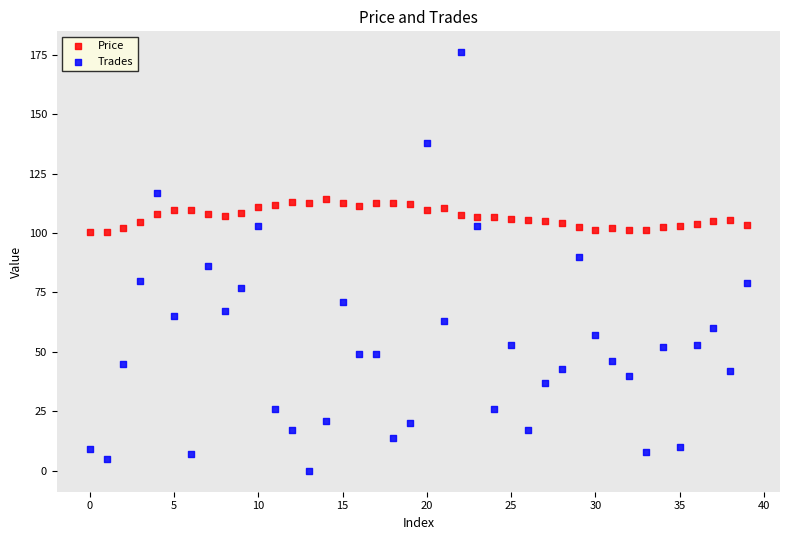

What are all the series names shown in the legend?

Price, Trades